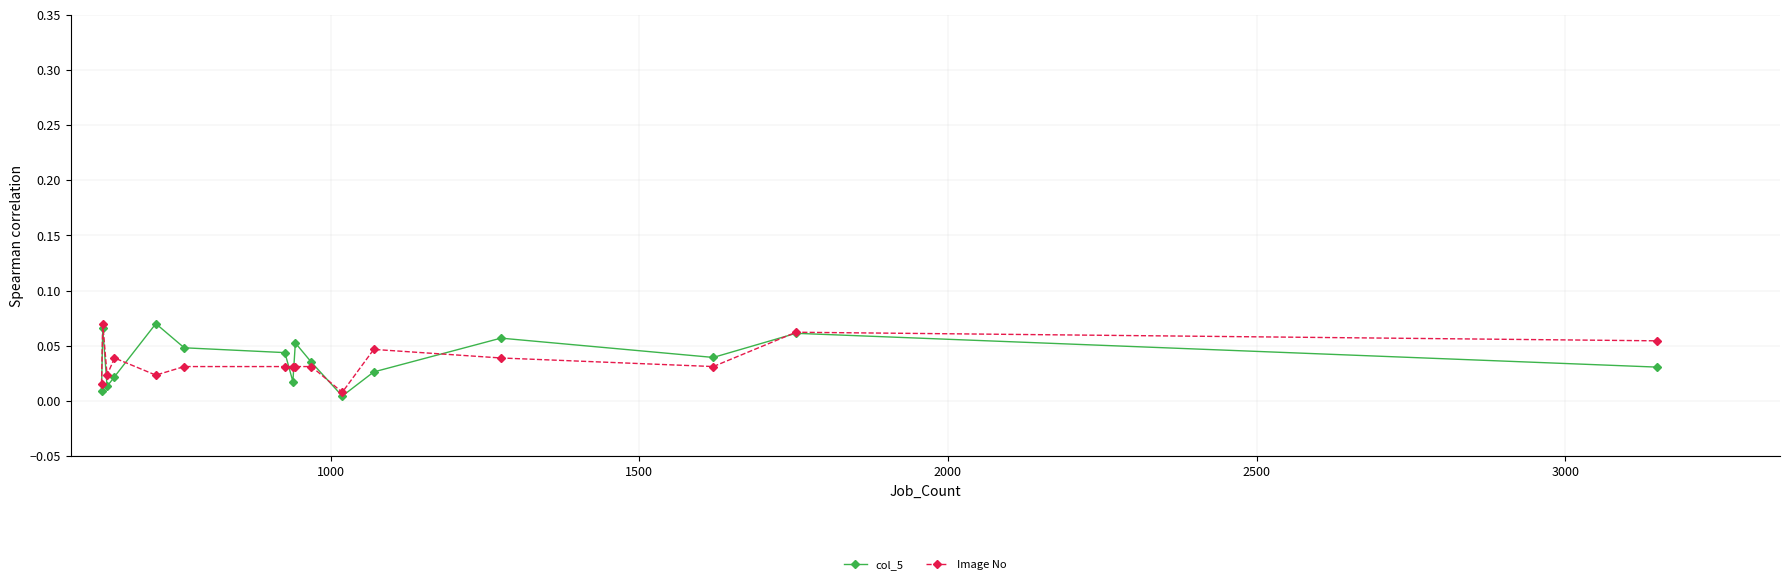

True or false: col_5 has more than 0 interior local peaks.

True